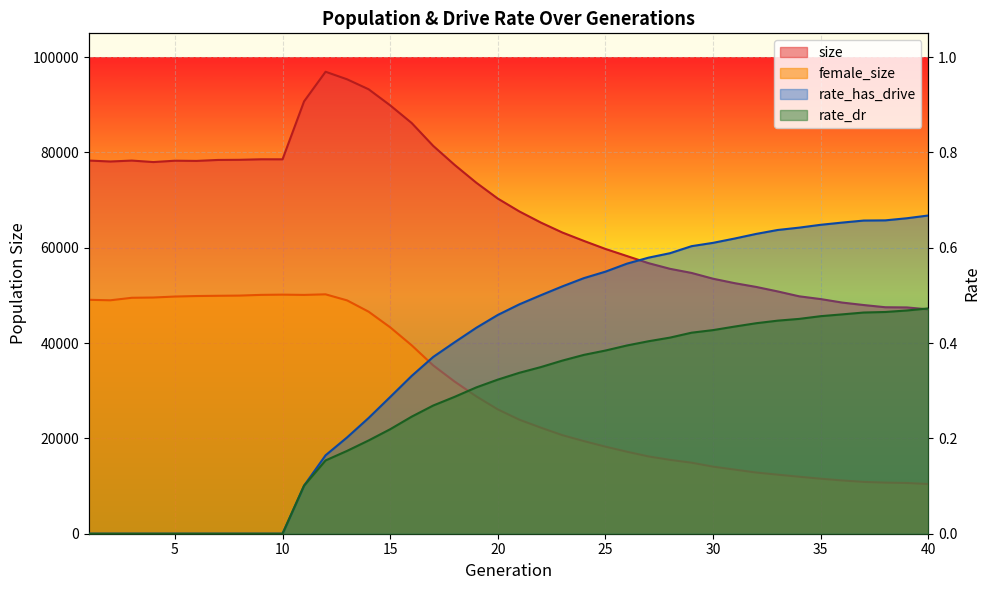

How many data points in size are less than 70325?

20